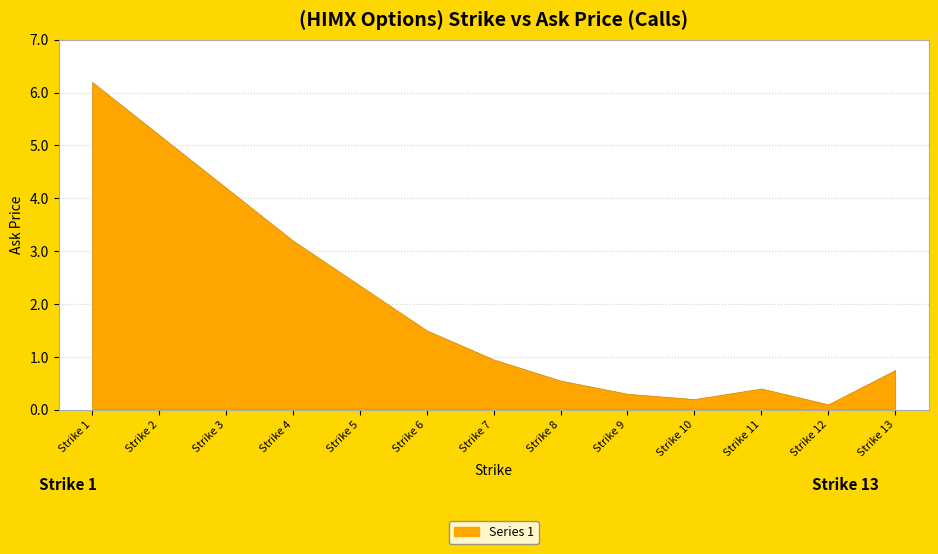

What is the difference between the values at Strike 1 and Strike 10?

6.0